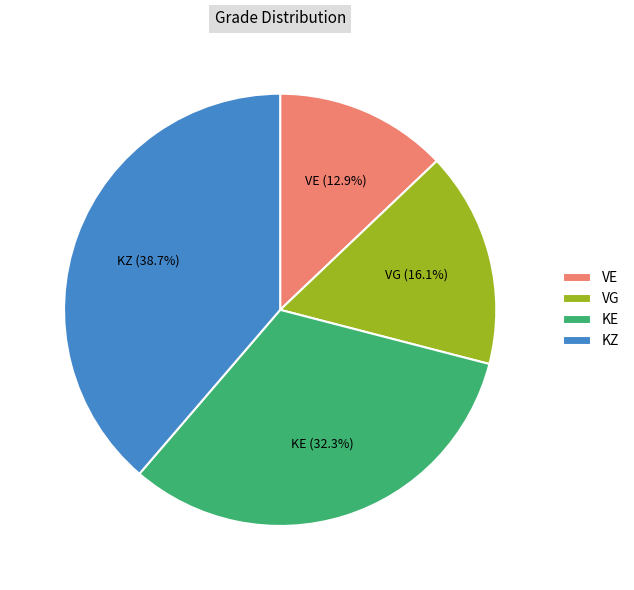

To the nearest percent, what portion does KZ represent?

39%